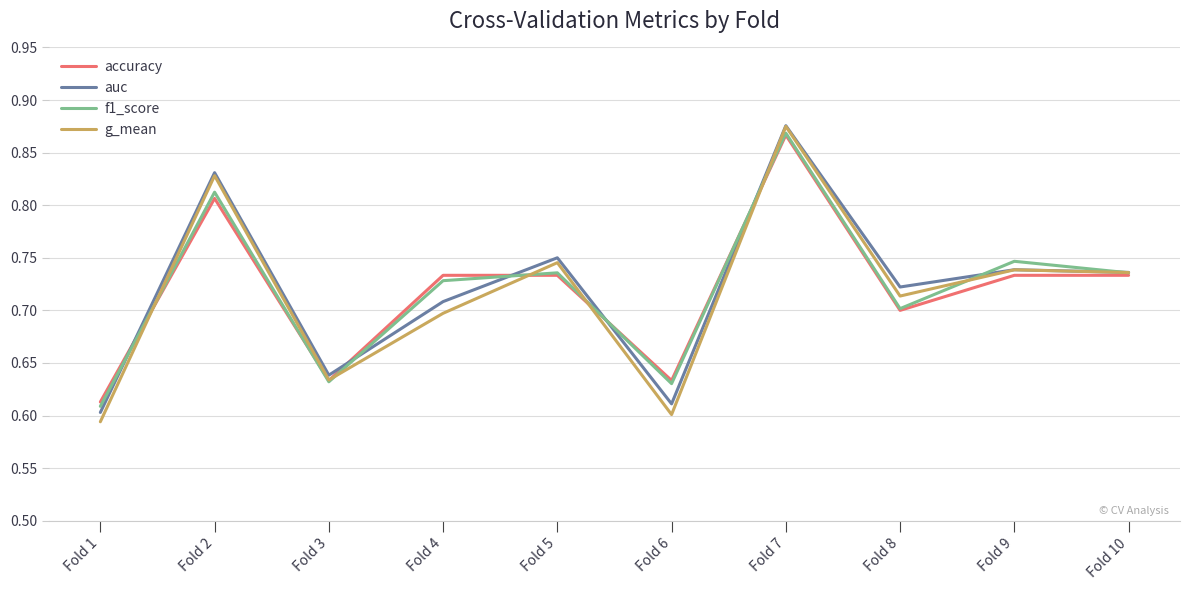

At which label is f1_score closest to 0?

Fold 1